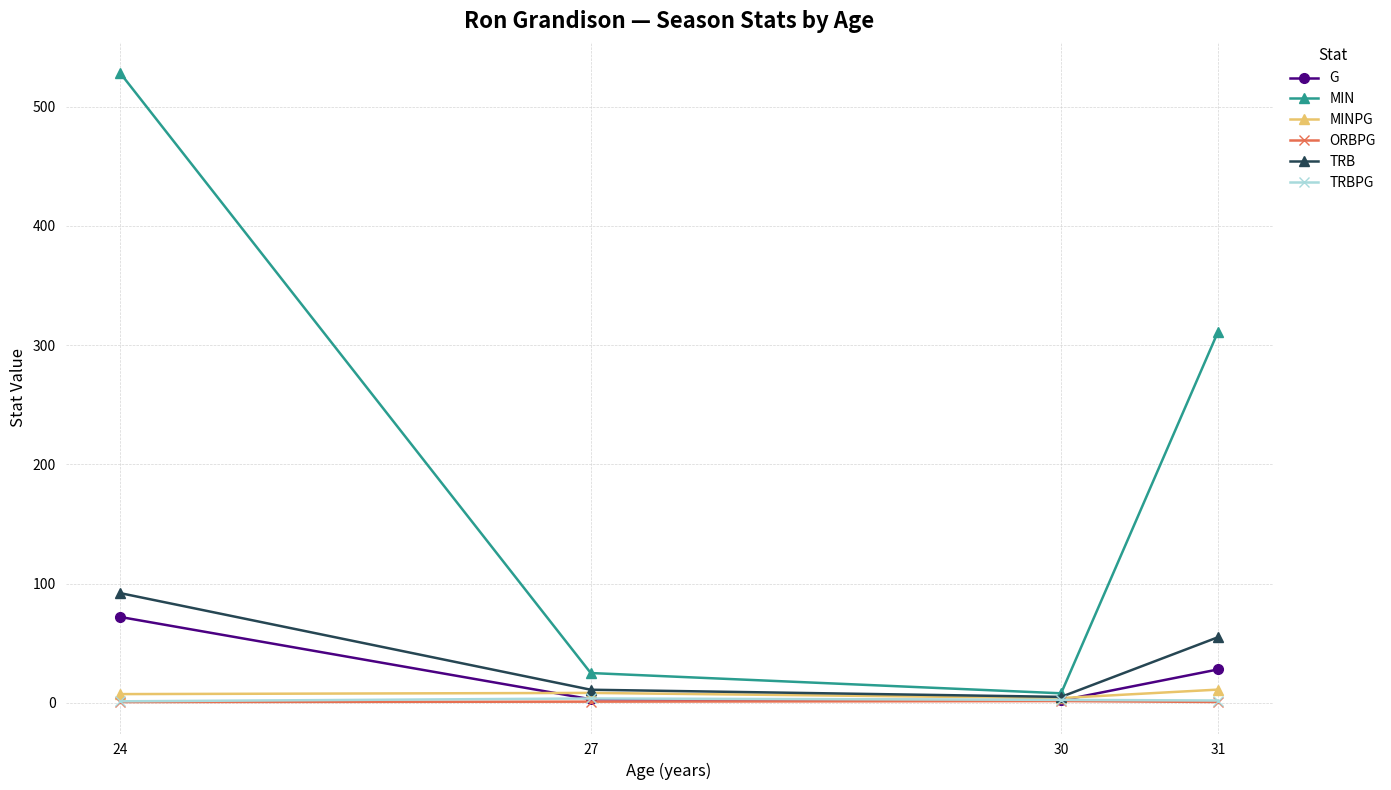

How many values in the TRBPG series are below 2?

2